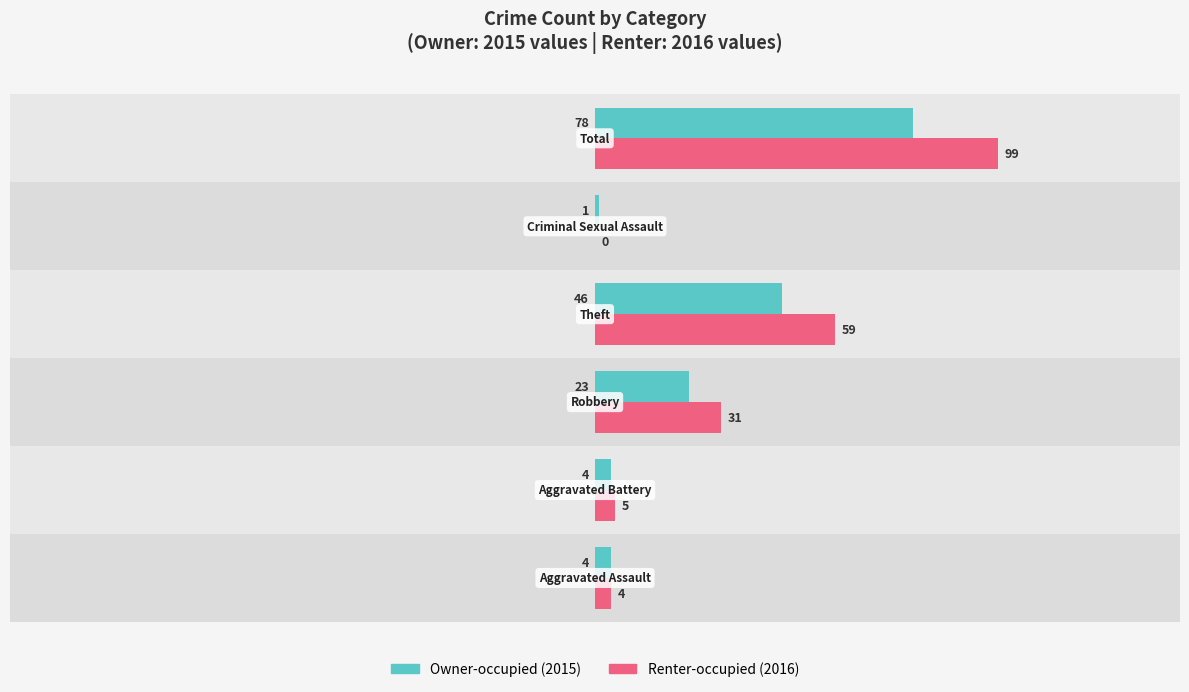

List the series in order of their peak value, lowest first.

Owner-occupied, Renter-occupied